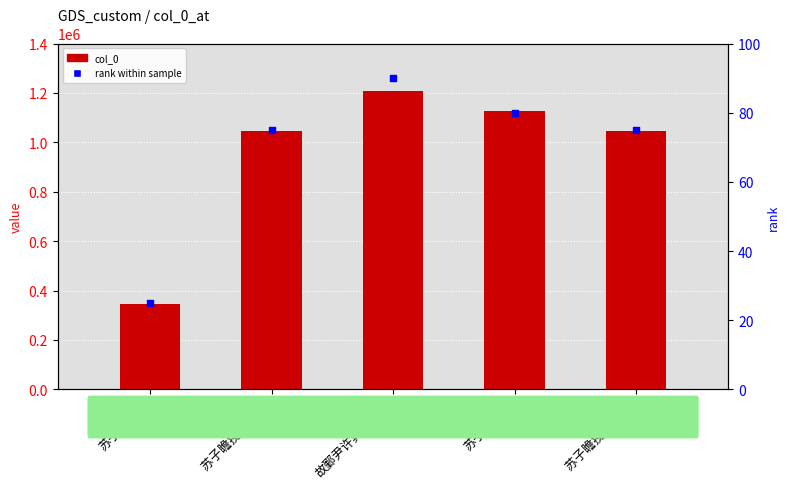

Which series reaches the minimum Y coordinate?

rank within sample